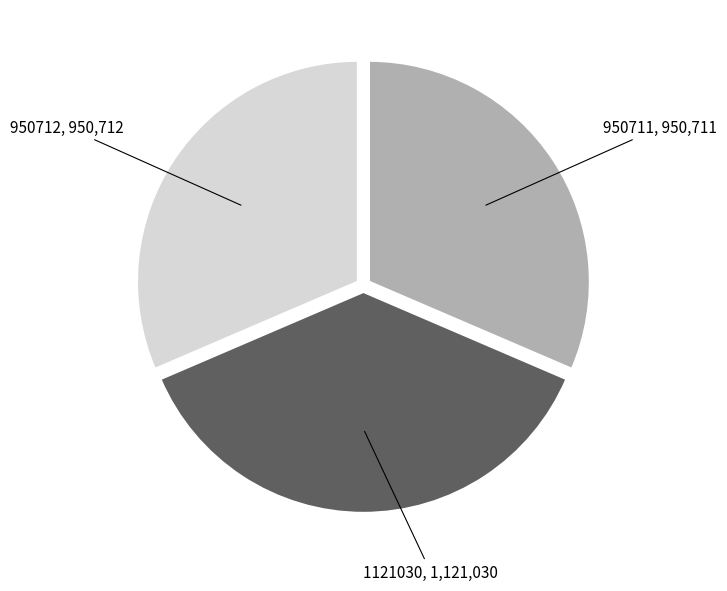

Is the sum of 950712 and 1121030 greater than half?

Yes